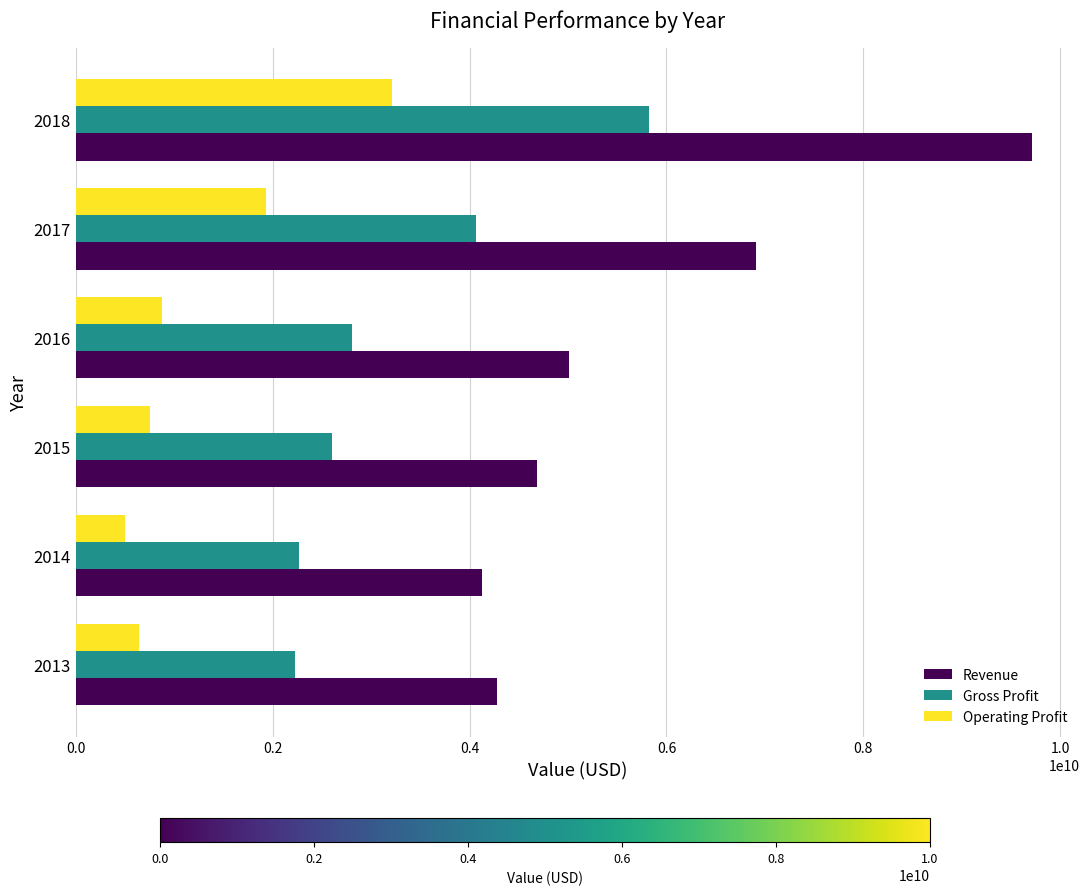

Which series has the largest total across all categories?

Revenue